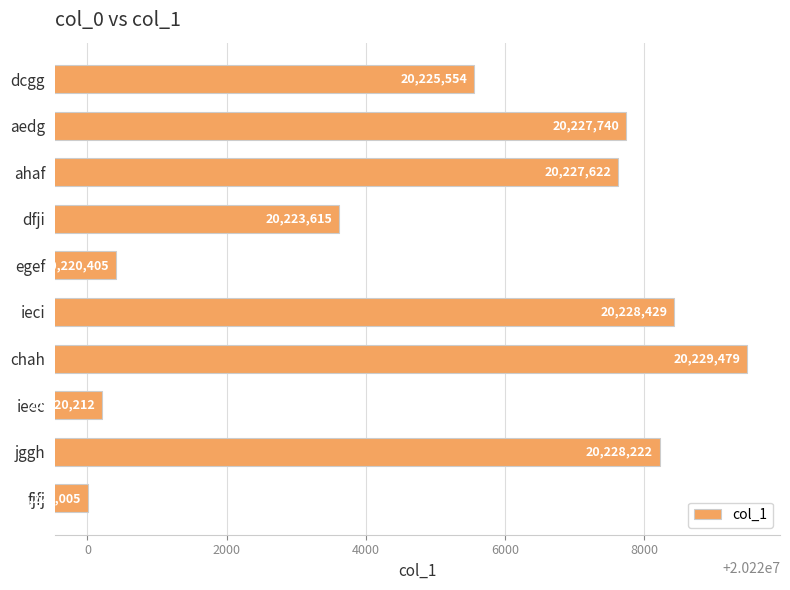

What is the label of the 9th bar from the bottom?

aedg